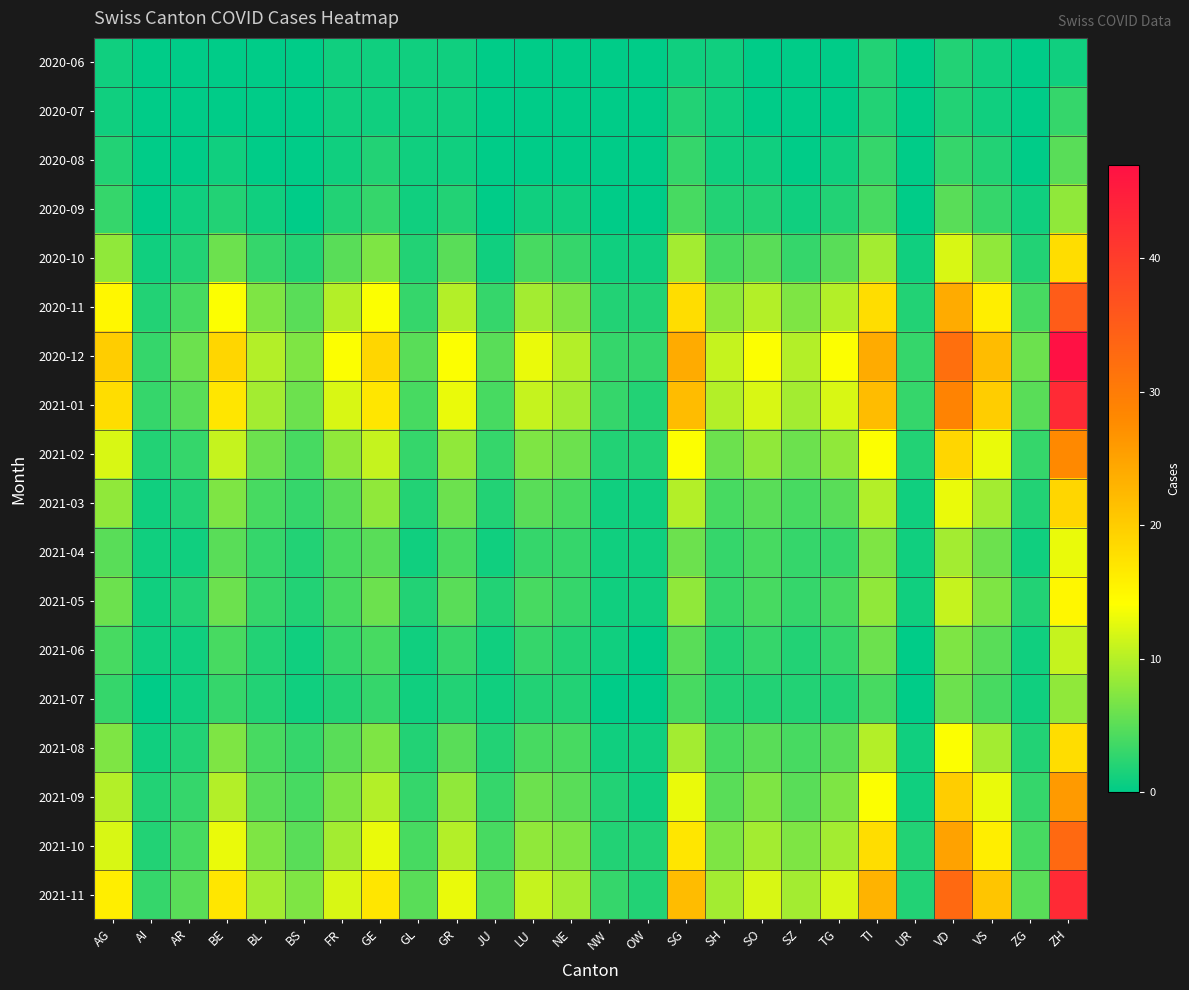

Rank the series by their maximum value, from lowest to highest.

2020-06, 2020-07, 2020-08, 2020-09, 2021-07, 2021-06, 2021-04, 2021-05, 2020-10, 2021-08, 2021-03, 2021-09, 2021-02, 2021-10, 2020-11, 2021-01, 2021-11, 2020-12